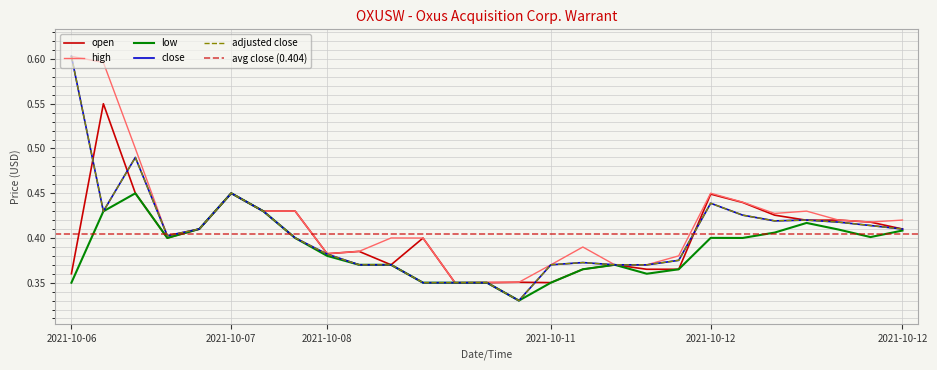

True or false: high and low cross at least once.

False